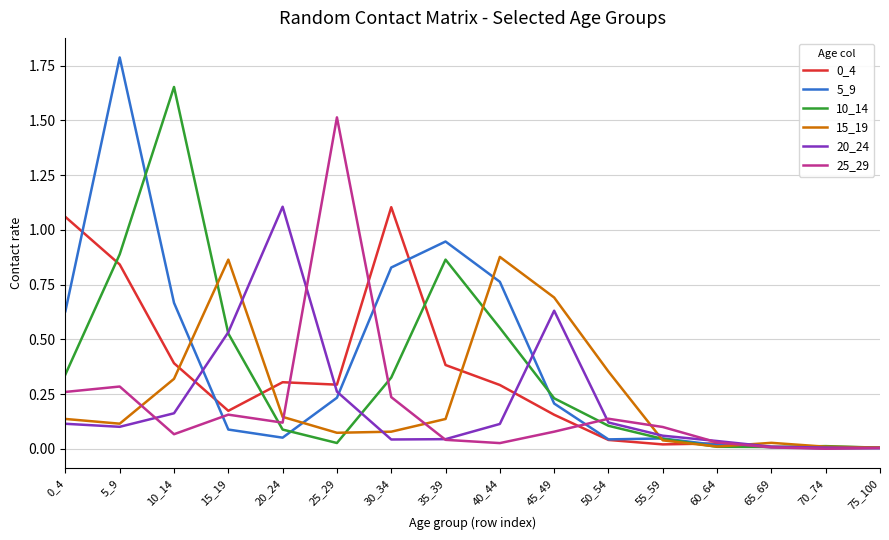

The 15_19 series shows 0.0 at 75_100. True or false?

True